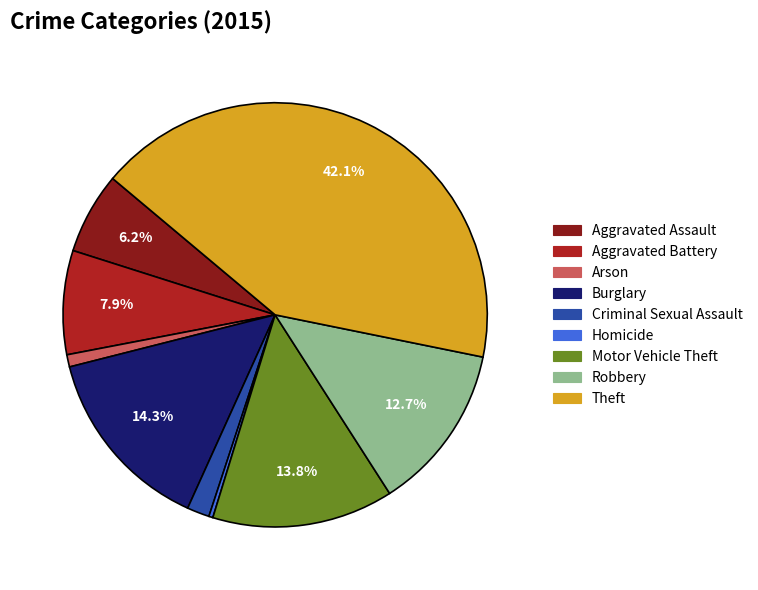

How many segments does this pie chart have?

9